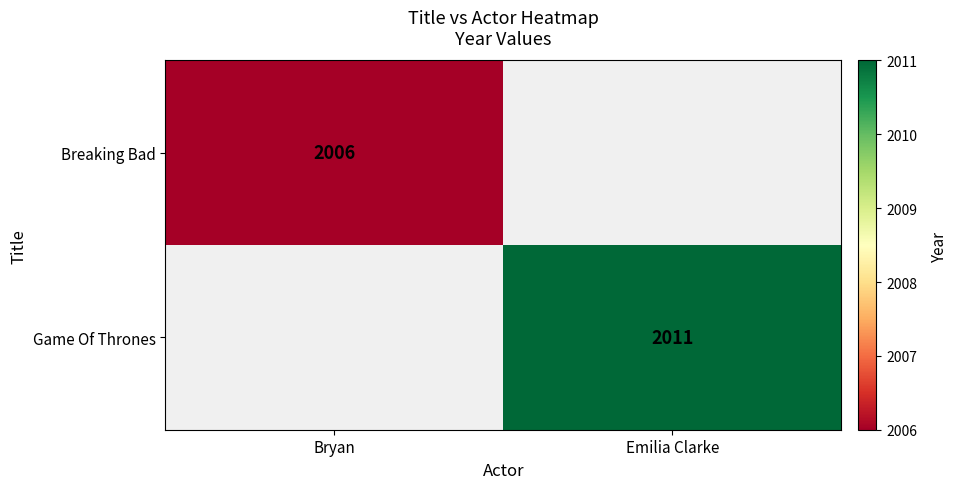

The Game Of Thrones series shows 428 at Emilia Clarke. True or false?

False